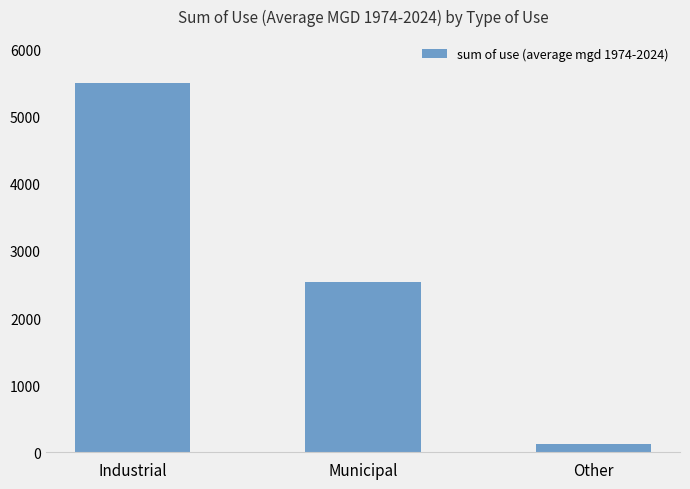

List the labels in order of value, smallest first.

Other, Municipal, Industrial